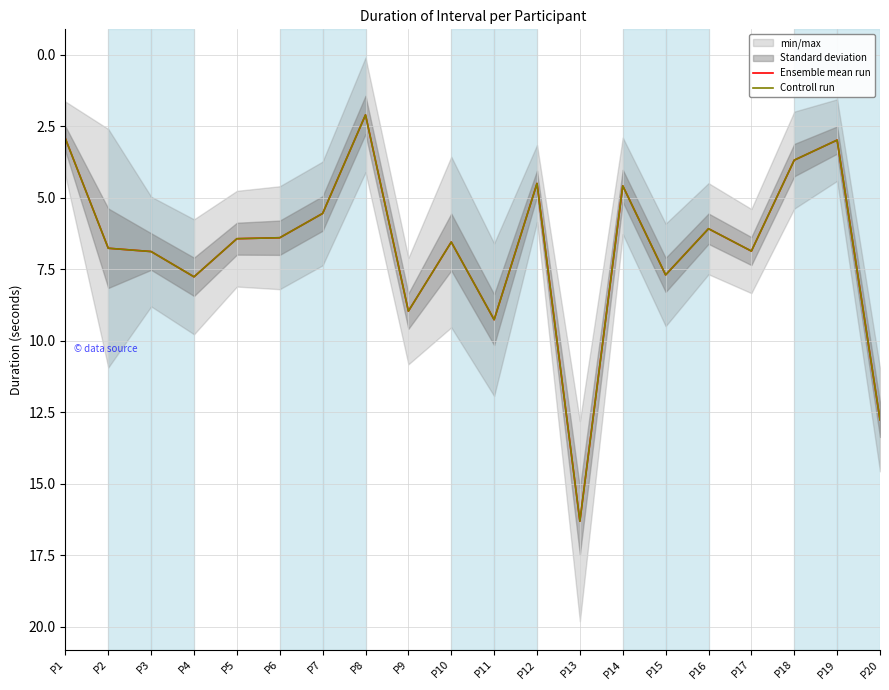

Reading left to right, list all the values displayed in this chart.

Ensemble mean run: 2.9	6.8	6.9	7.8	6.4	6.4	5.5	2.1	9.0	6.6	9.3	4.5	16.3	4.6	7.7	6.1	6.9	3.7	3.0	12.8
Controll run: 2.9	6.8	6.9	7.8	6.4	6.4	5.5	2.1	9.0	6.6	9.3	4.5	16.3	4.6	7.7	6.1	6.9	3.7	3.0	12.8